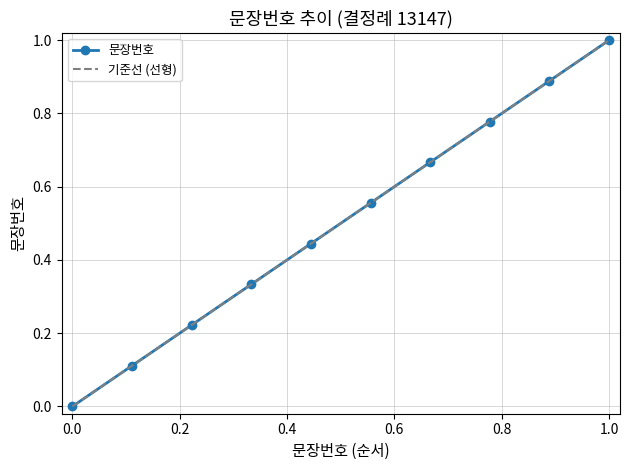

True or false: 문장번호 has more than 2 points higher than both neighbors.

False